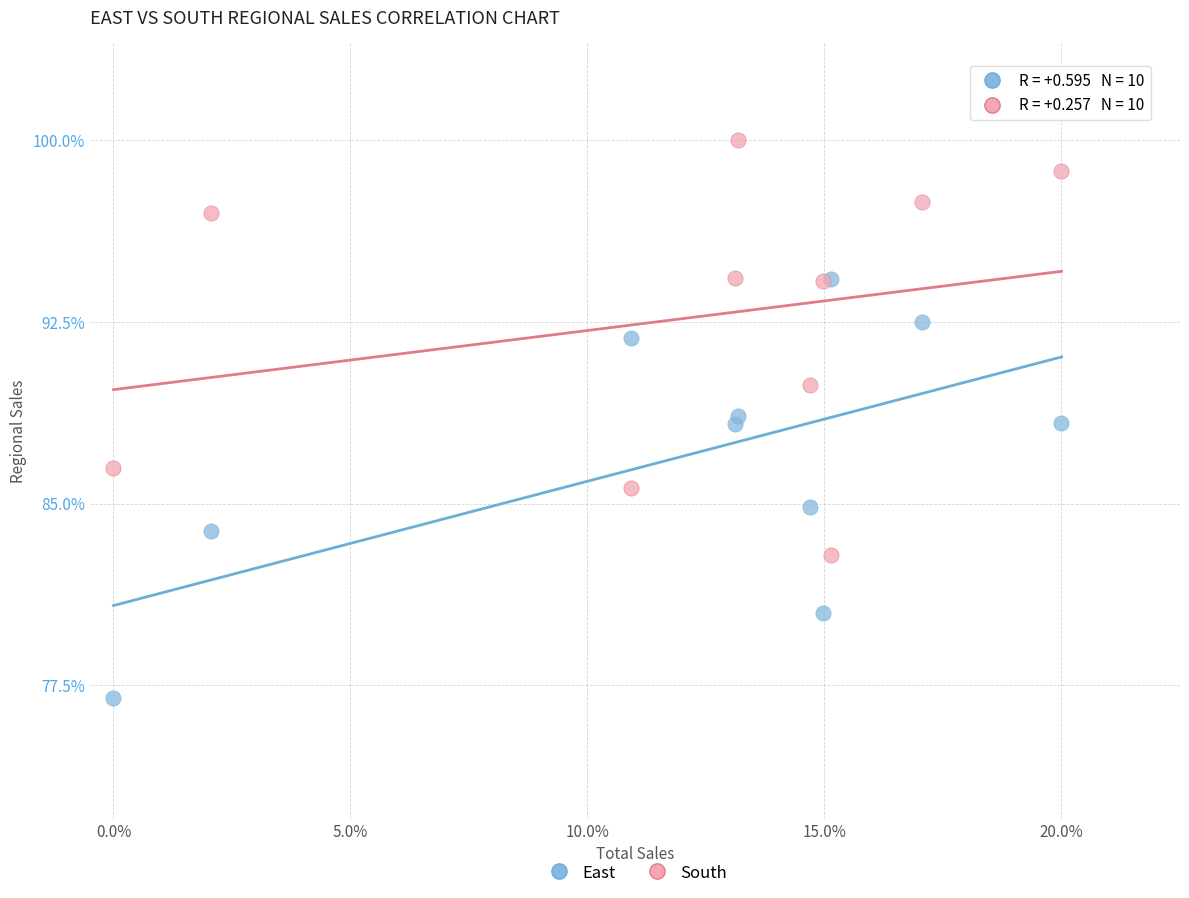

What are all the series names shown in the legend?

East, South